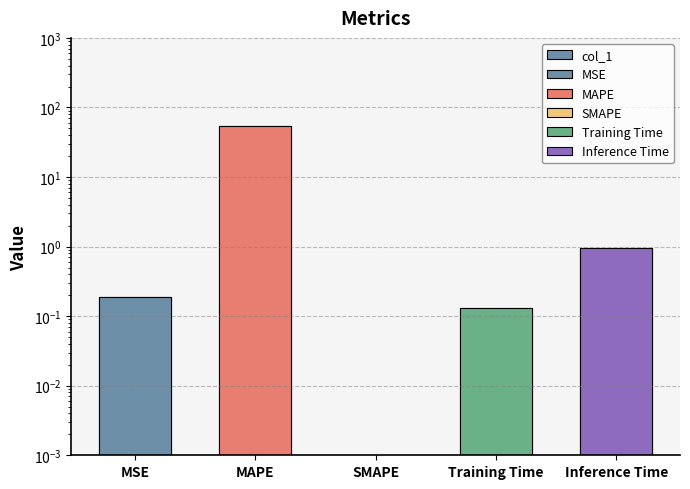

List the labels in order of value, largest first.

MAPE, Inference Time, MSE, Training Time, SMAPE